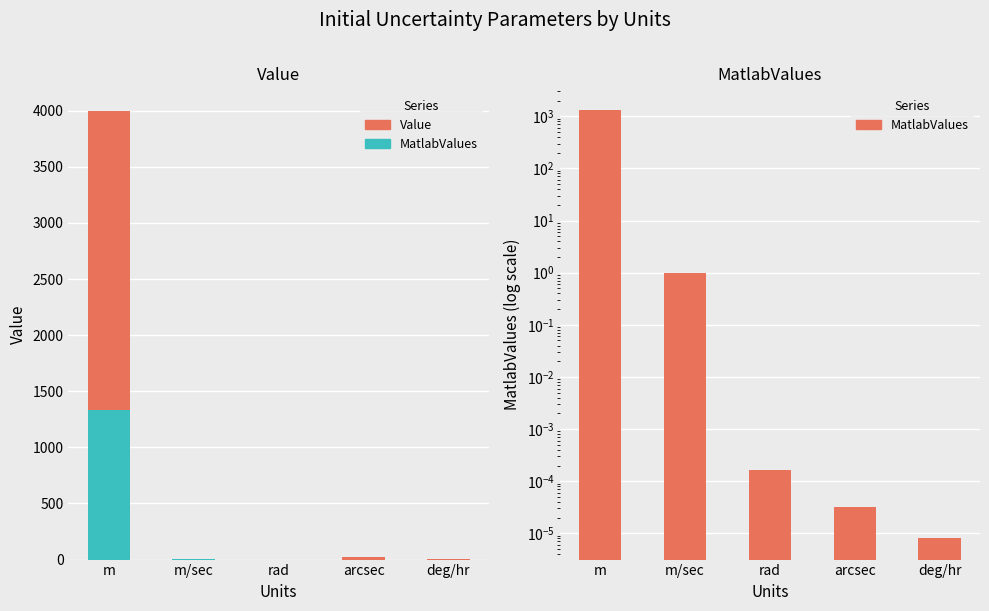

Rank the series by their maximum value, from highest to lowest.

Value, MatlabValues